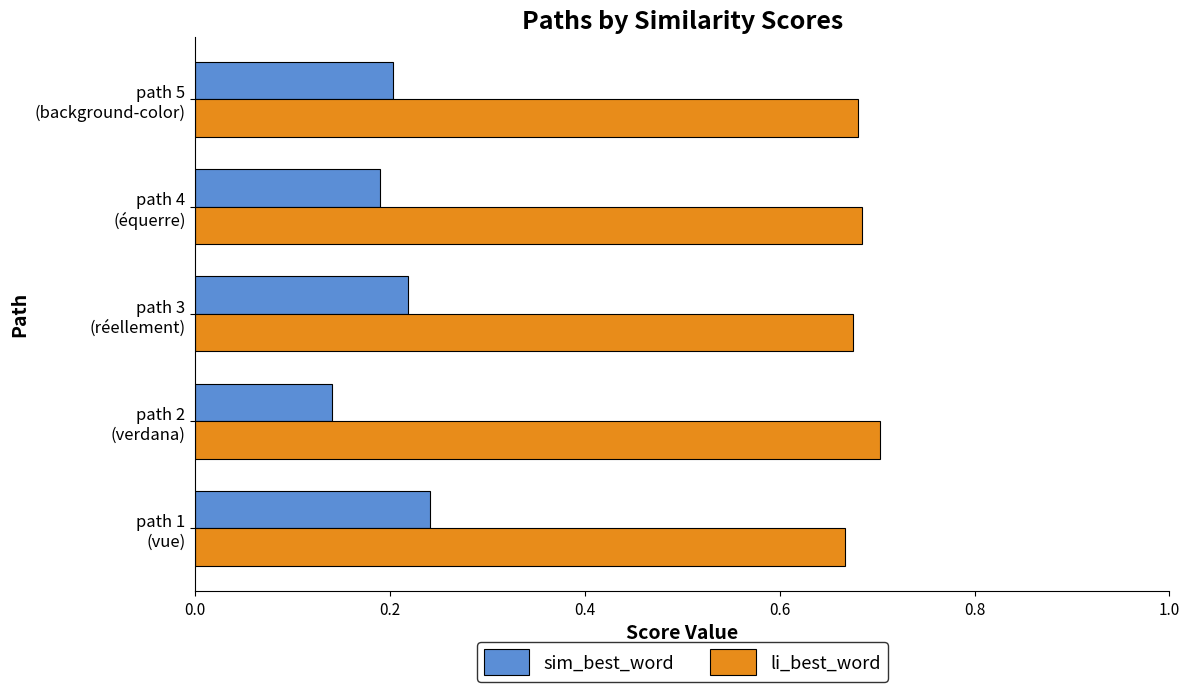

Rank the series by their average value, from highest to lowest.

li_best_word, sim_best_word